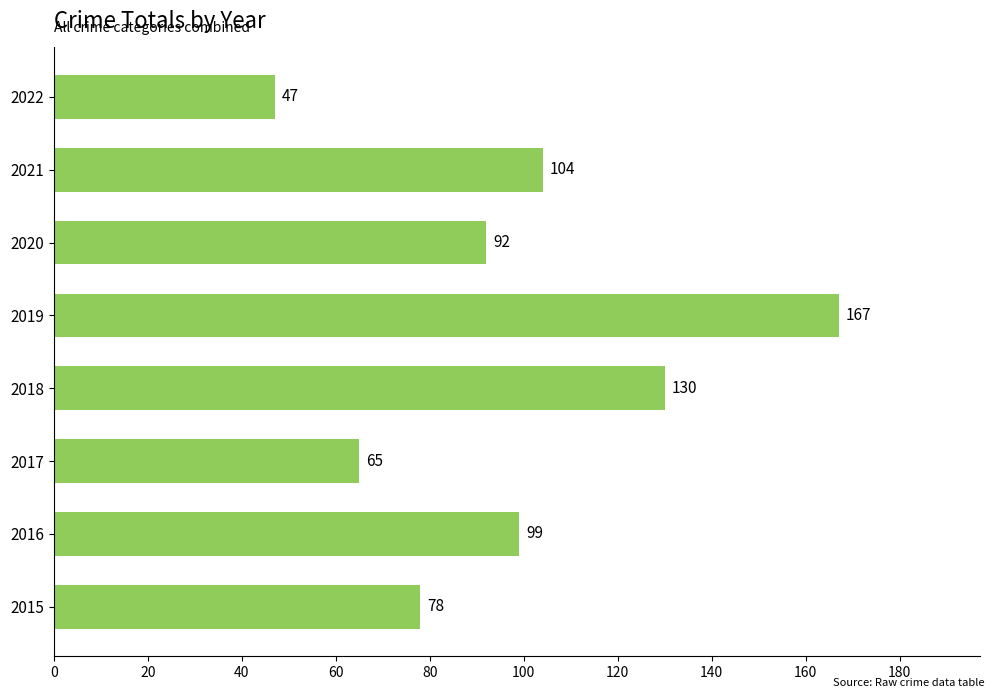

What is the average value?

98